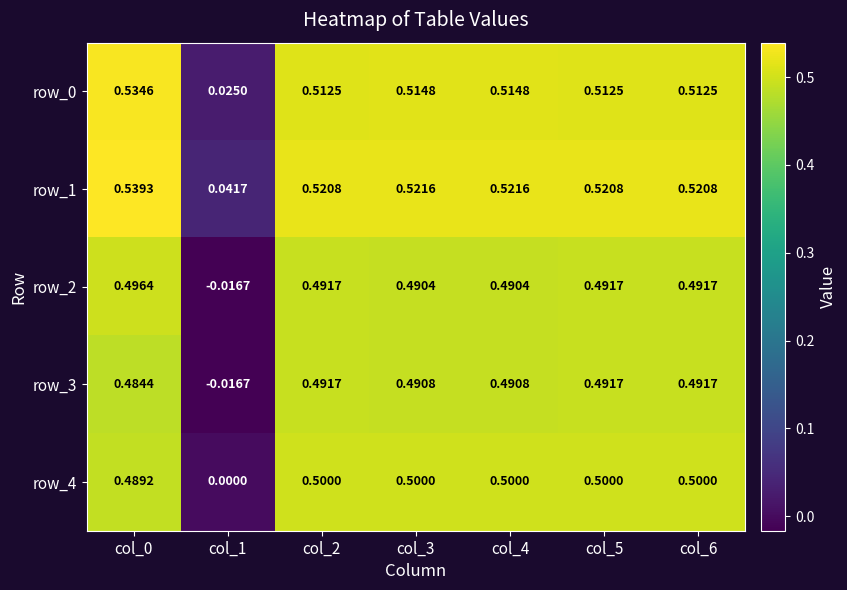

How many data points does each series have?

7